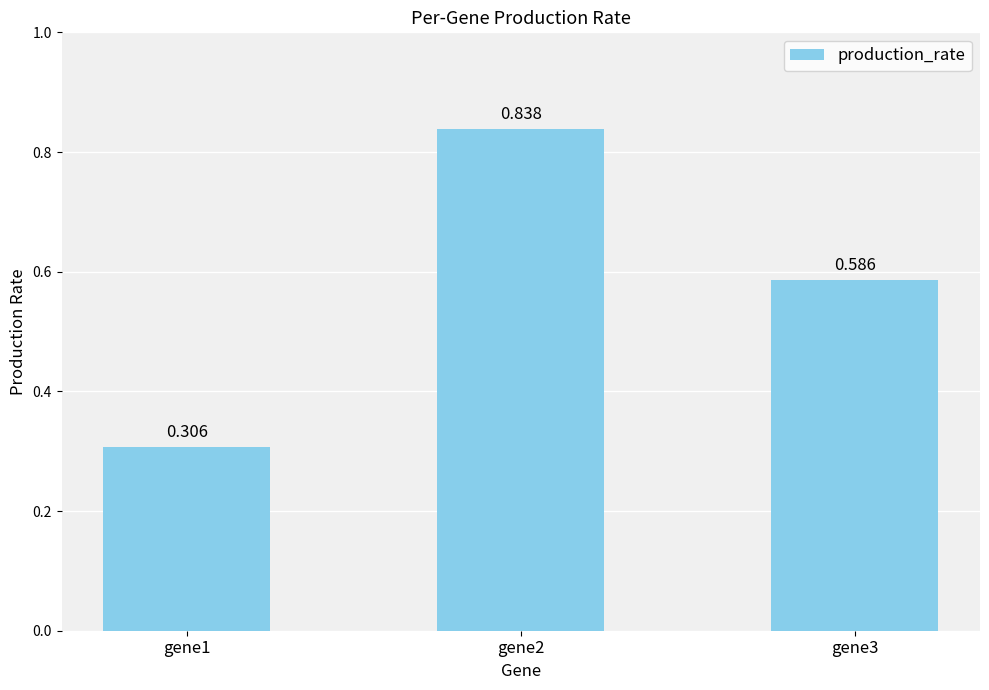

Rank the categories by value from highest to lowest.

gene2, gene3, gene1